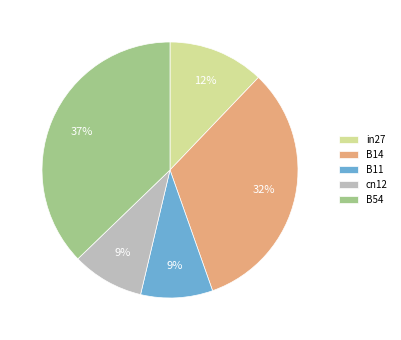

What percentage is the B14 slice, to the nearest percent?

32%